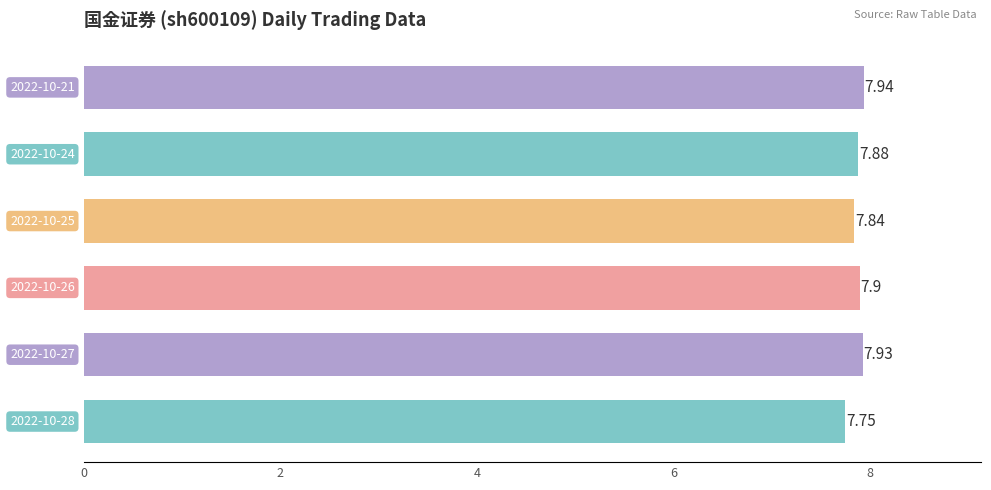

What is the sum of all values?

47.2